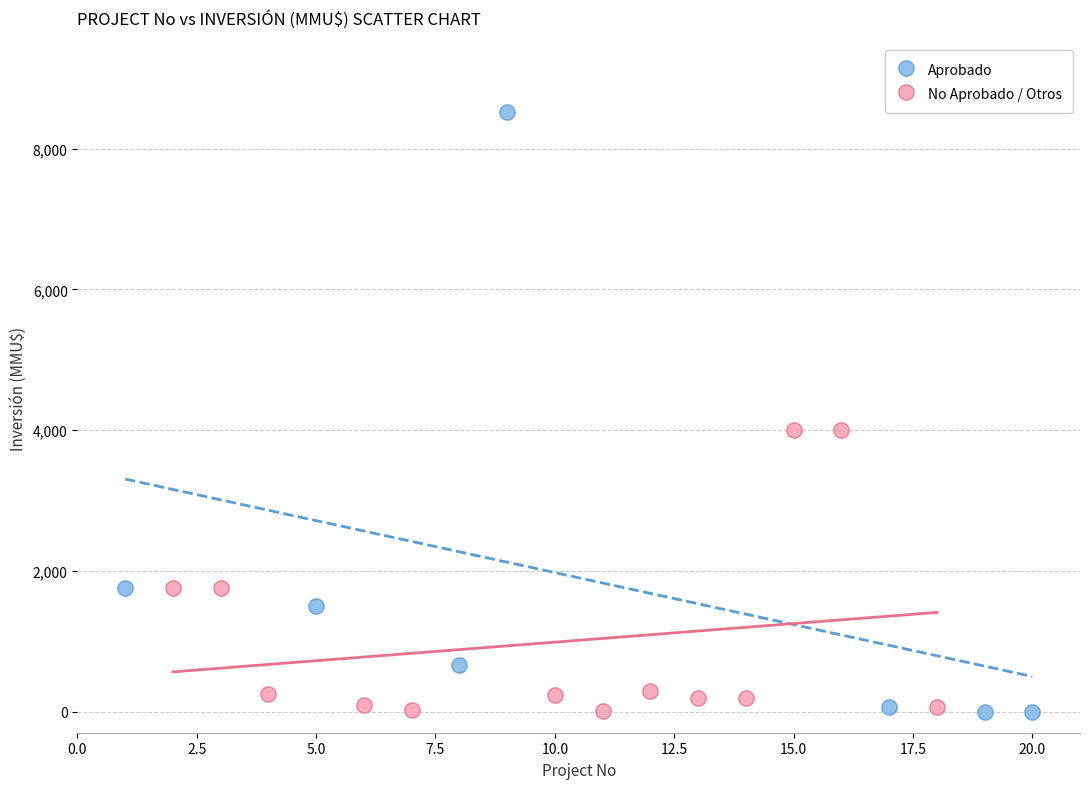

Which series contains the highest Y value?

Aprobado